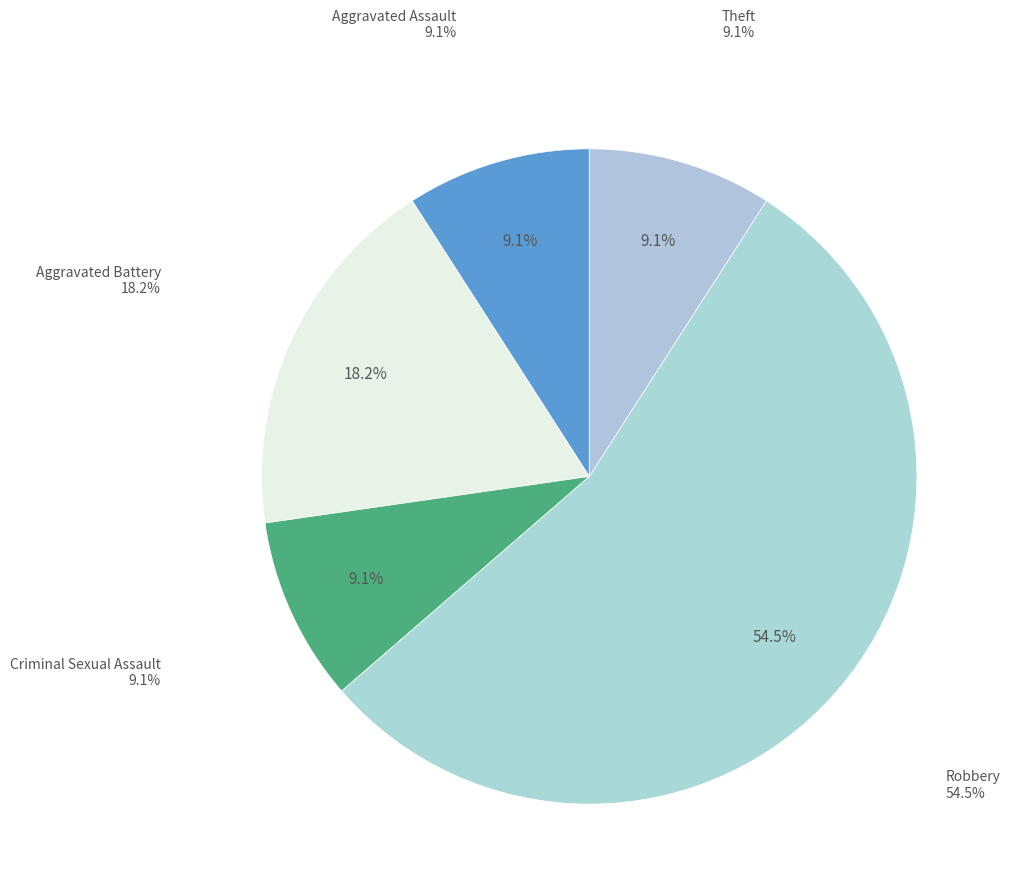

To the nearest percent, what portion does Aggravated Battery represent?

18%